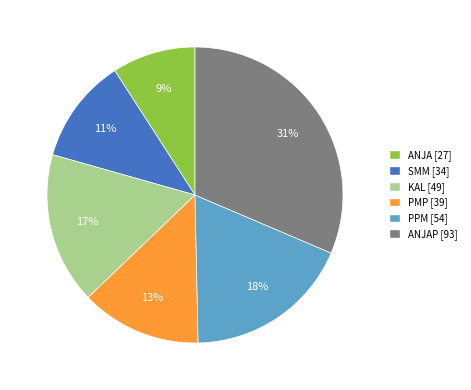

Rank the categories by value from highest to lowest.

ANJAP [93], PPM [54], KAL [49], PMP [39], SMM [34], ANJA [27]